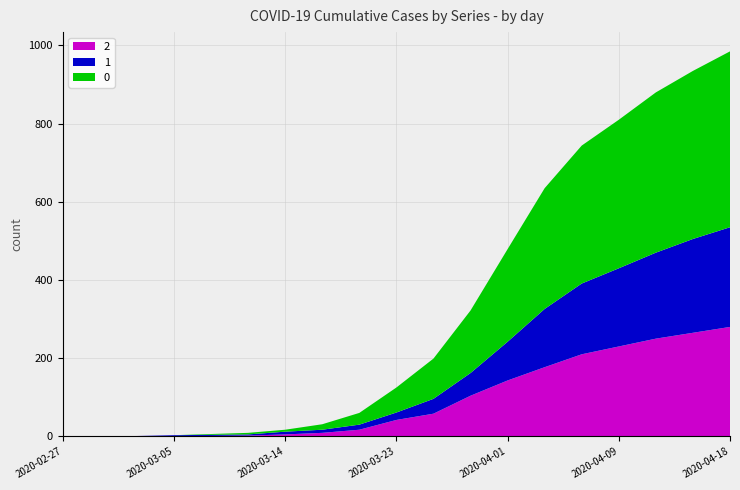

How many data points in 0 are above 64?

9